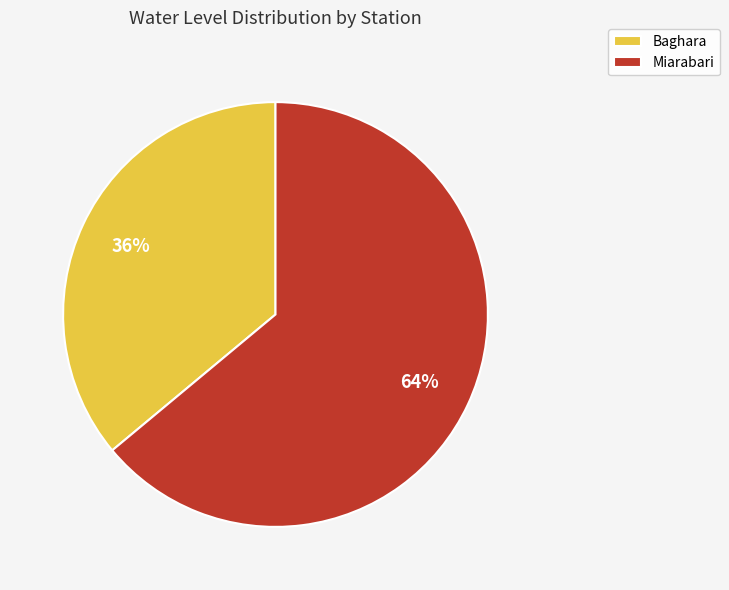

What percentage is the Baghara slice, to the nearest percent?

36%